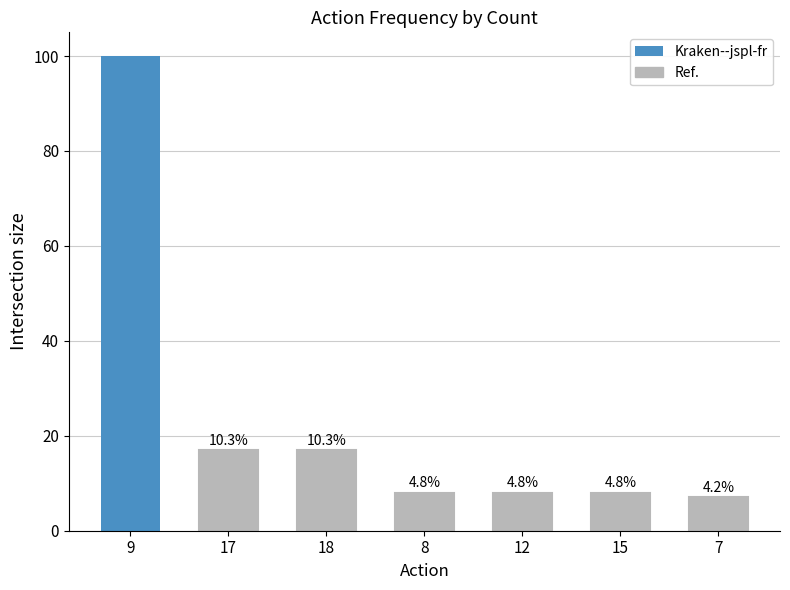

What is the sum of all values?

165